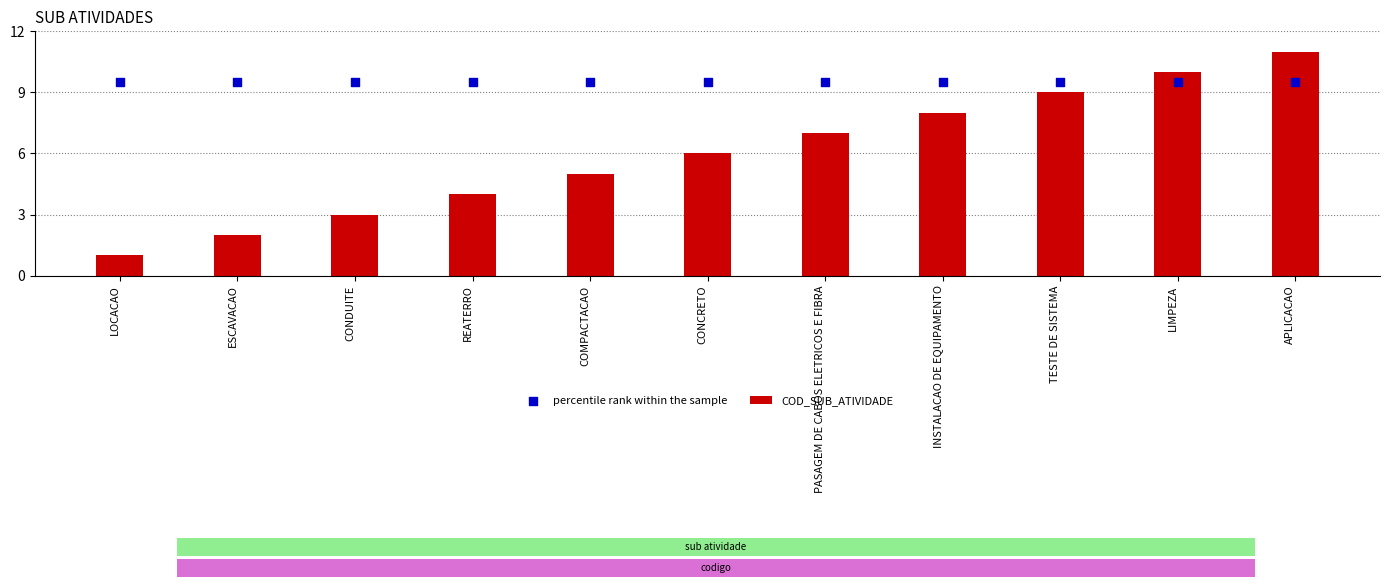

At which category is the sum across all series the highest?

APLICACAO